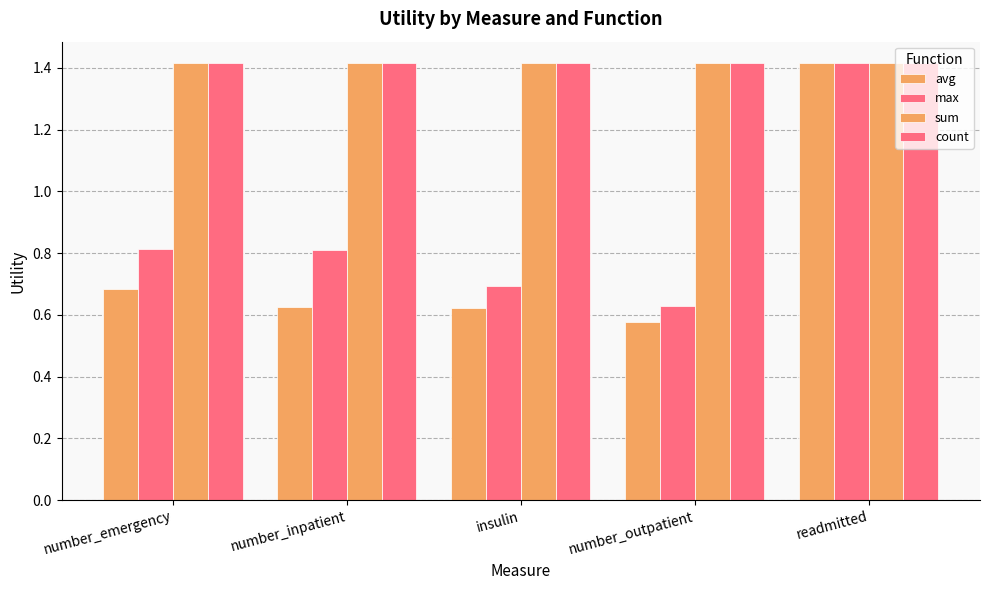

Does the chart contain stacked bars?

No